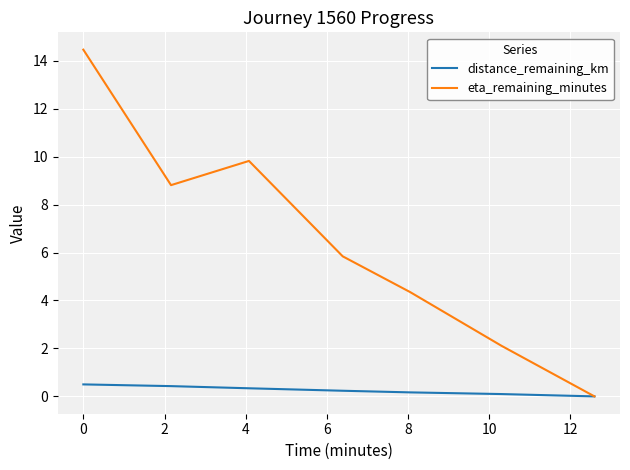

At how many categories does at least one series exceed 9?

2